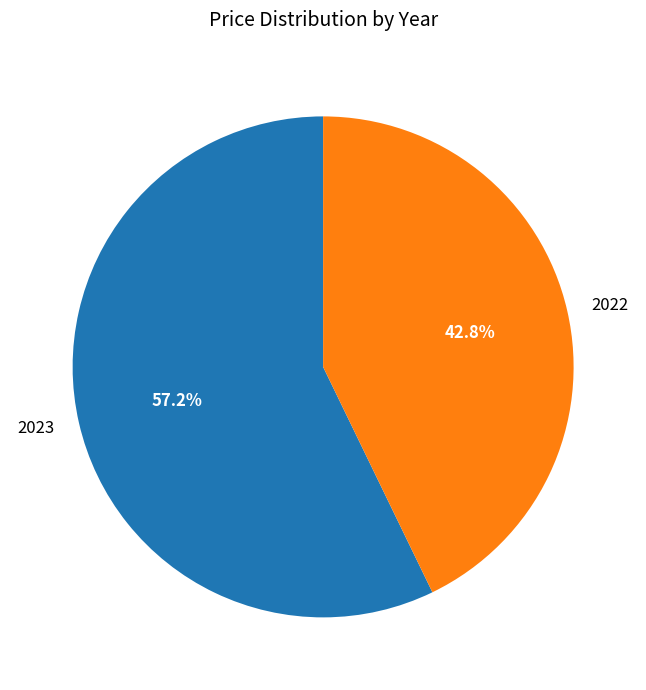

Which category accounts for the majority?

2023